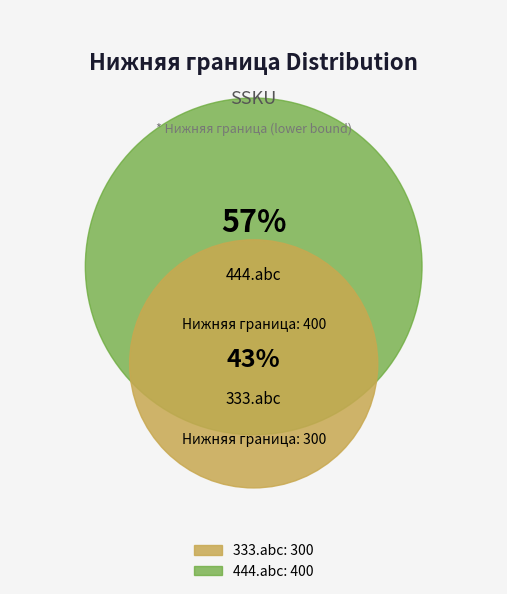

True or false: 333.abc accounts for 43% of the total.

True